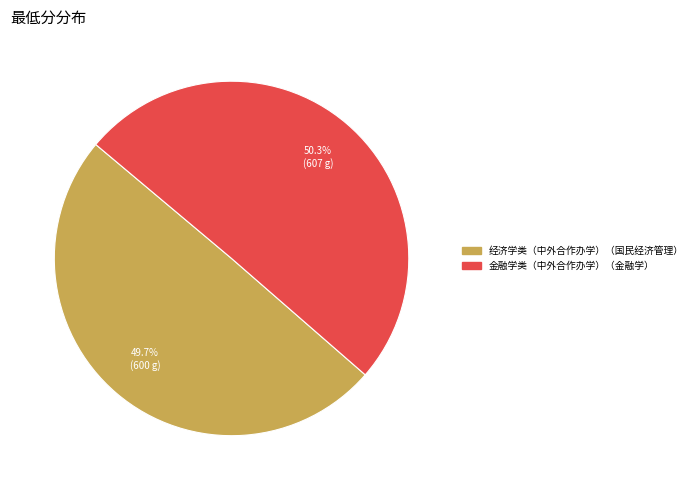

What percentage is NOT represented by 金融学类（中外合作办学）（金融学）?

49.7%